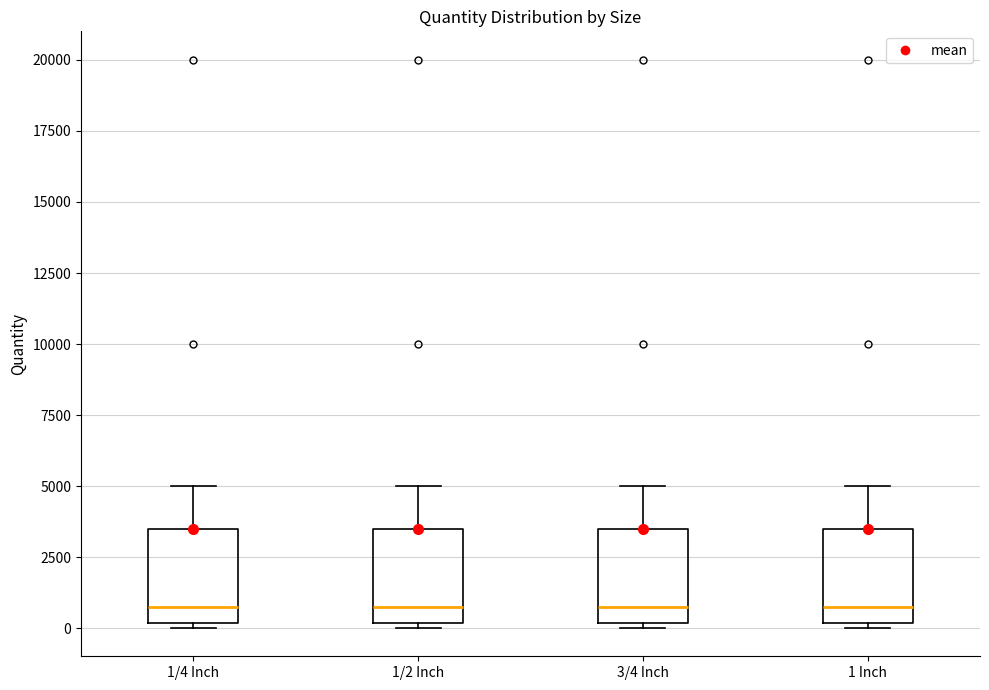

Reading left to right, transcribe this box plot: for each box, give where its median line is, the range the box spans, and where its two whiskers end, as read against the y-axis. The values are not printed on the chart, so give them approximately, as read against the axis.

1/4 Inch: median 1000, box 0 to 3500, whiskers 0 (just below the box's lower edge) to 5000
1/2 Inch: median 1000, box 0 to 3500, whiskers 0 (just below the box's lower edge) to 5000
3/4 Inch: median 1000, box 0 to 3500, whiskers 0 (just below the box's lower edge) to 5000
1 Inch: median 1000, box 0 to 3500, whiskers 0 (just below the box's lower edge) to 5000